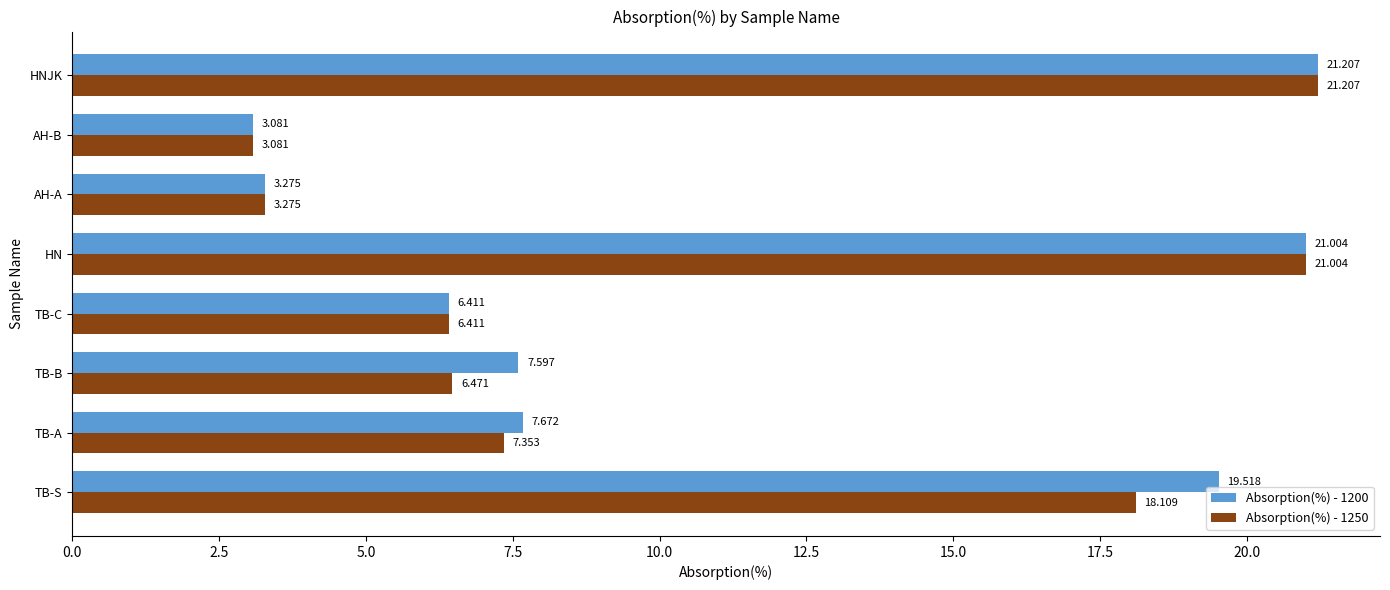

At which label is Absorption(%) - 1250 closest to 12?

TB-A